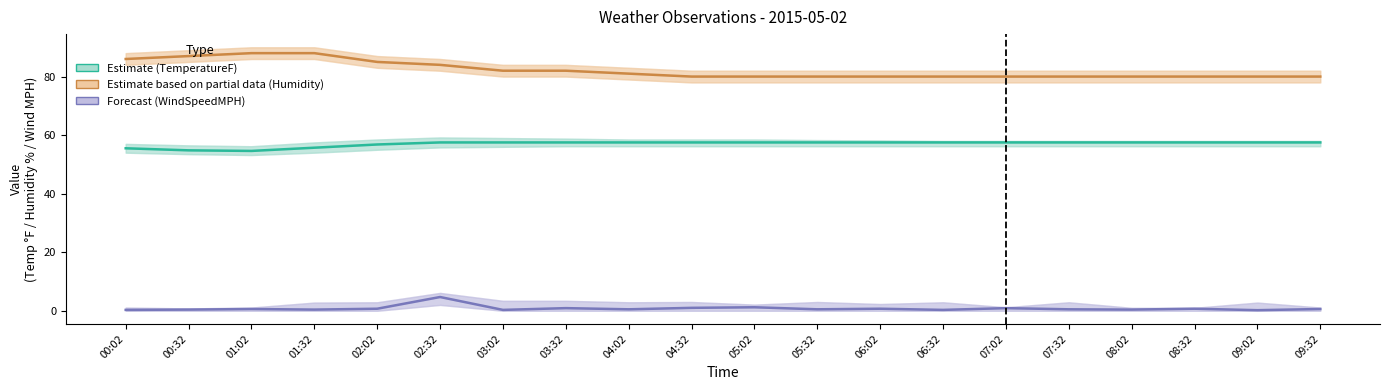

Which series has the largest range (max minus min)?

Humidity (Partial)